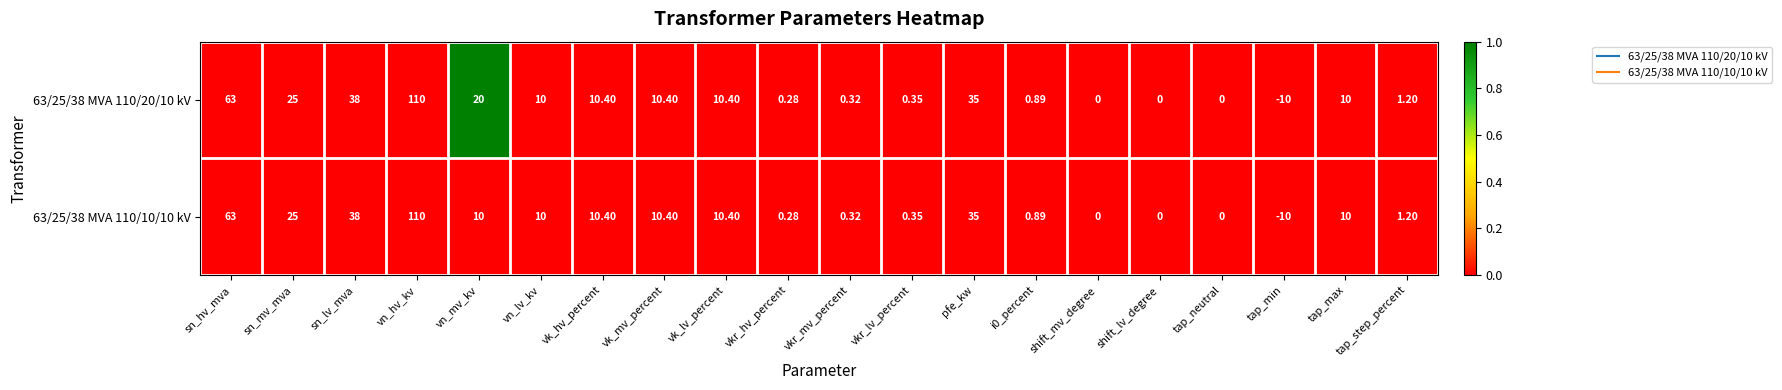

At which label does 63/25/38 MVA 110/10/10 kV first exceed 10?

sn_hv_mva